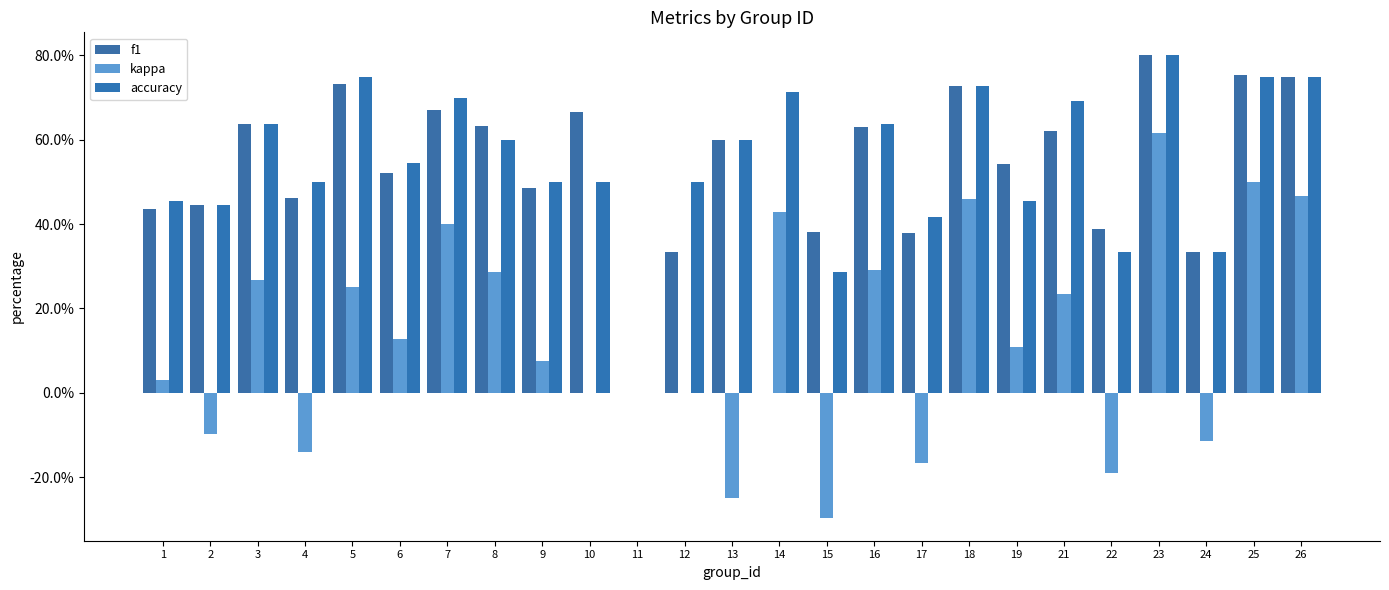

True or false: f1 has a value of 0.6 at 16.

True